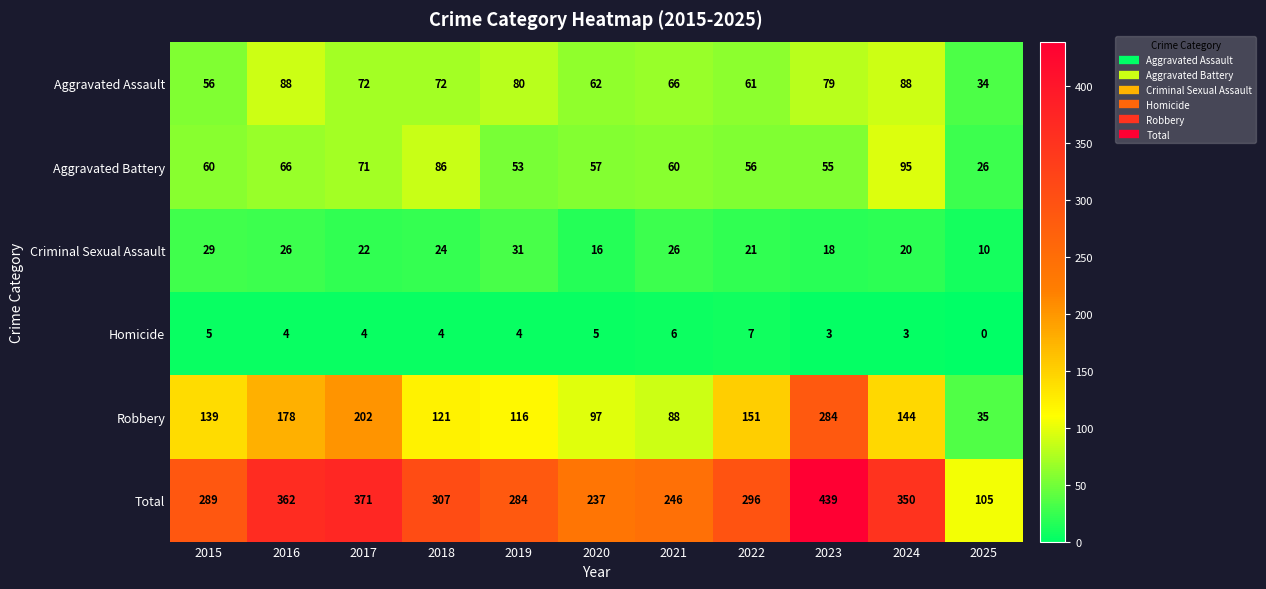

What is the maximum value shown in the chart?

439